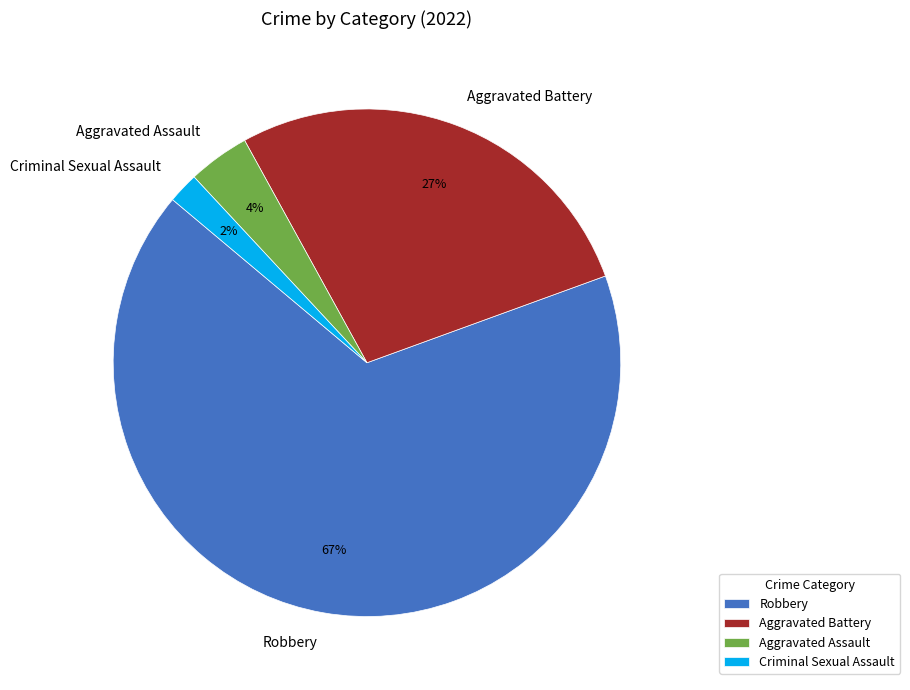

Is there a majority slice in this chart?

Yes